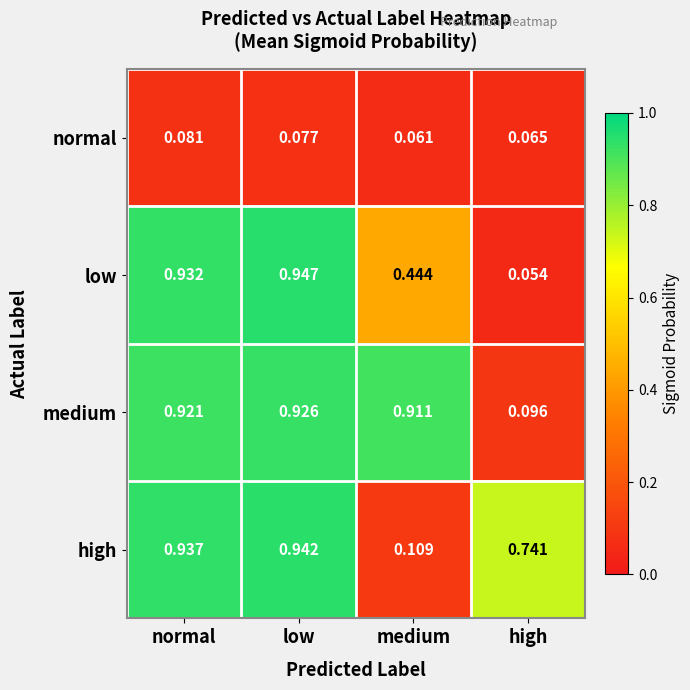

Which series has the largest total across all categories?

medium